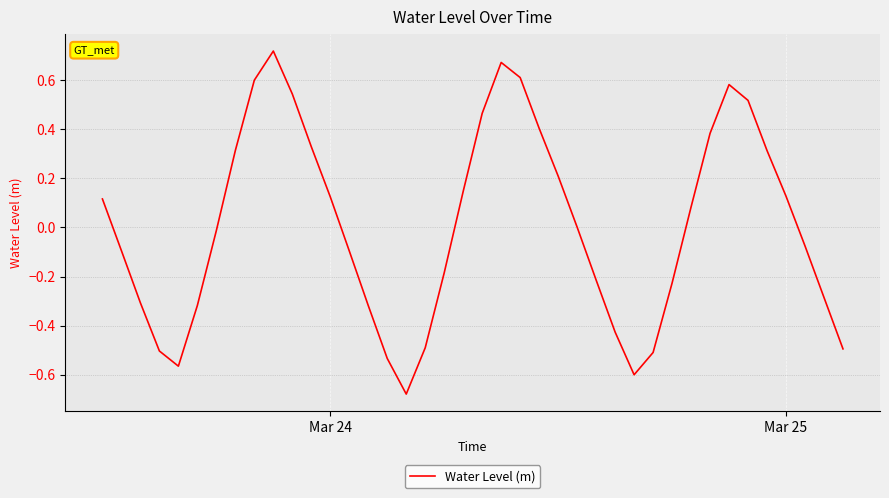

What is the difference between the maximum and minimum values?

1.4